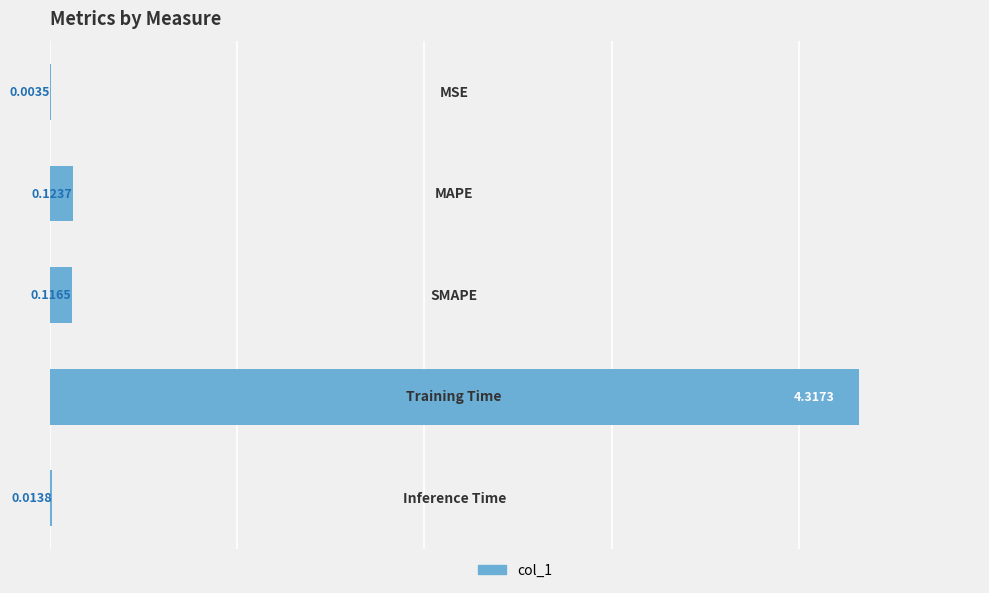

What is the sum of all values?

4.6